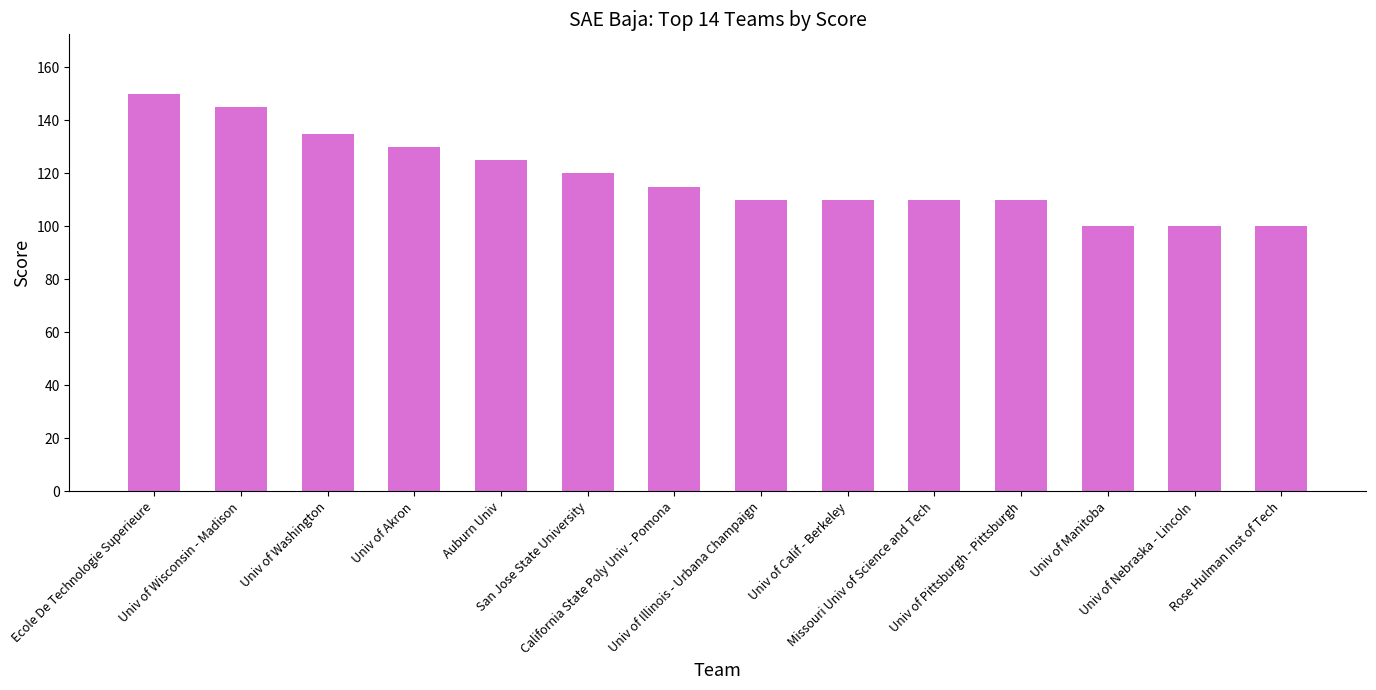

Read the value at Univ of Nebraska - Lincoln, to the nearest 5.

100